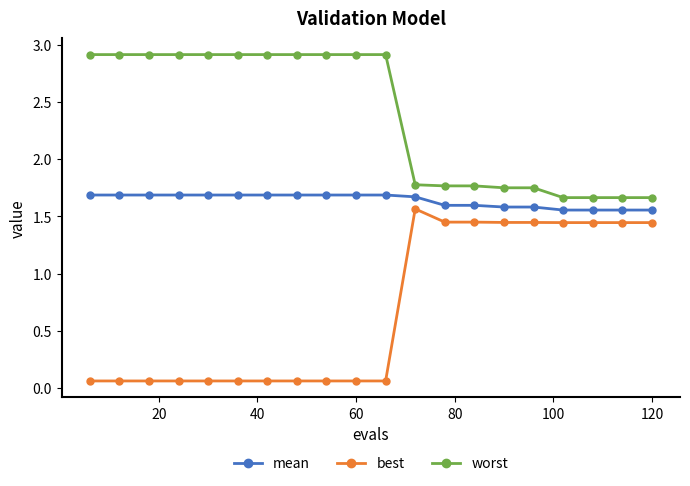

Which series has the largest total across all categories?

worst